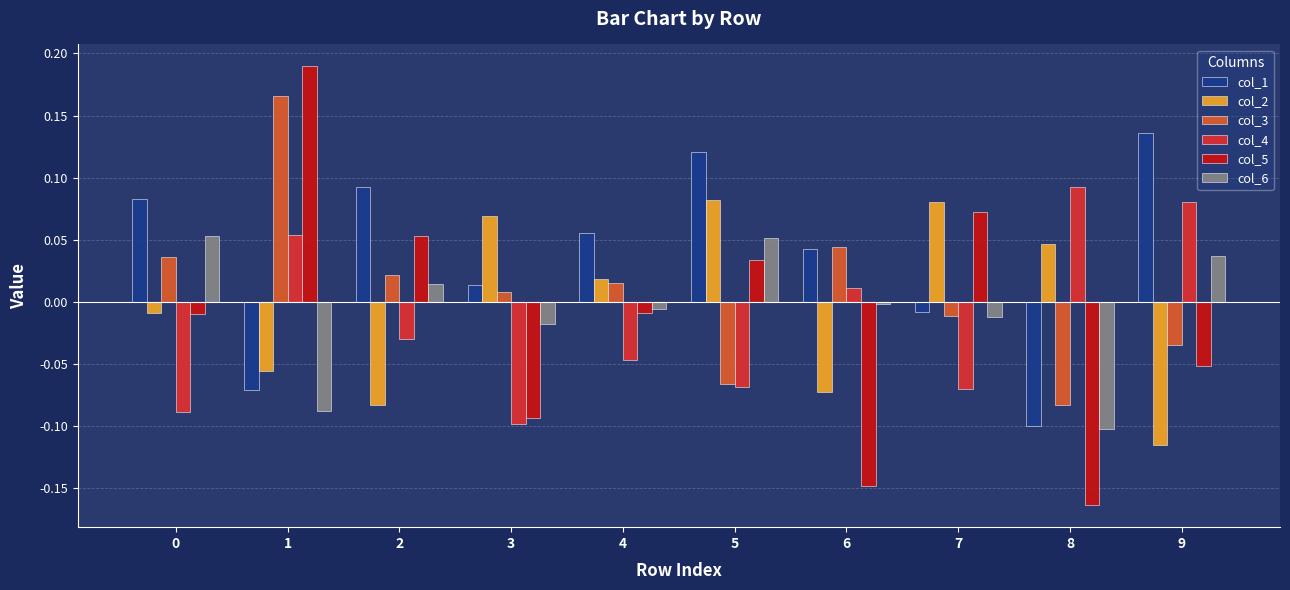

At how many categories does at least one series exceed 0?

10